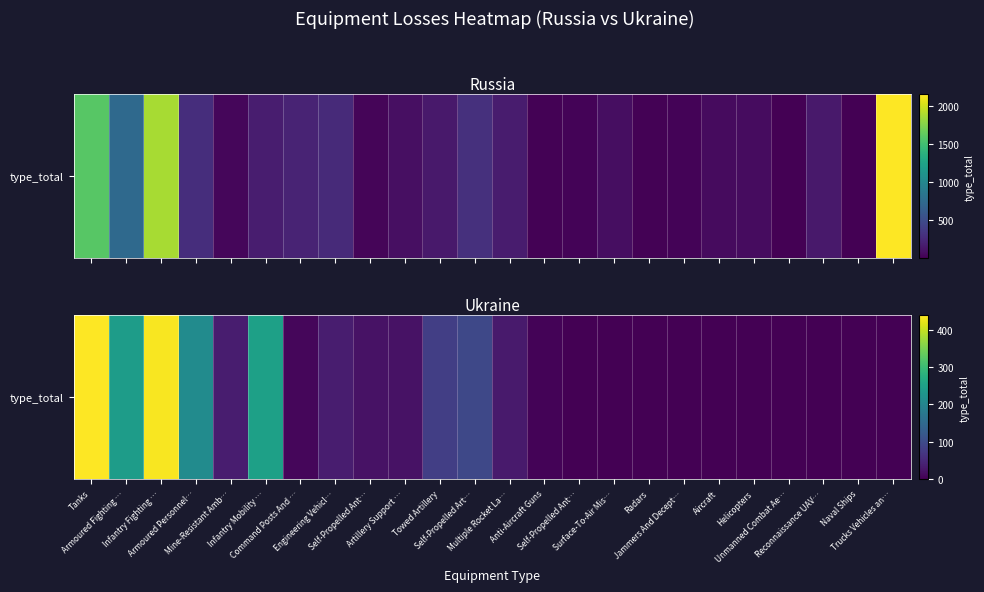

How many data points are above 21?

10